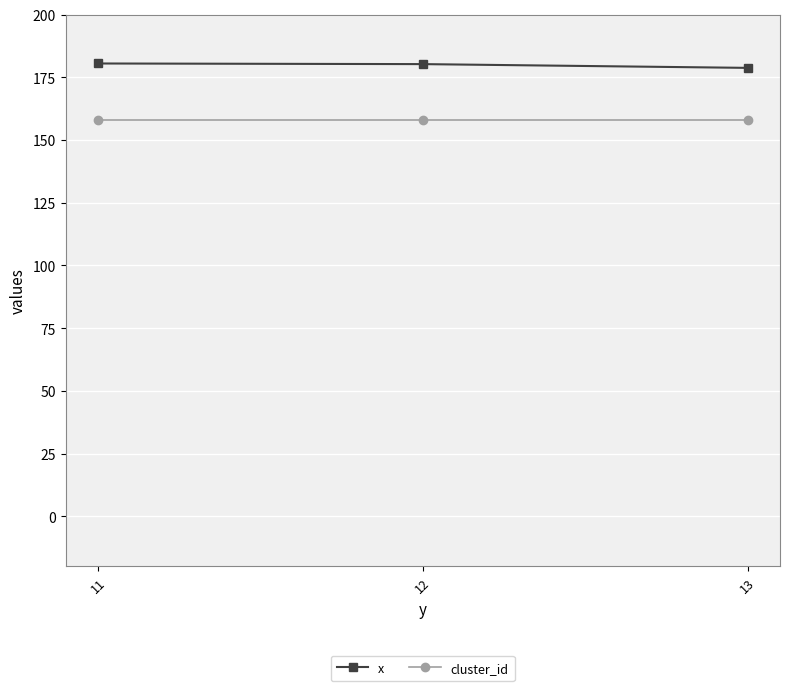

How many values in the x series exceed 180?

2